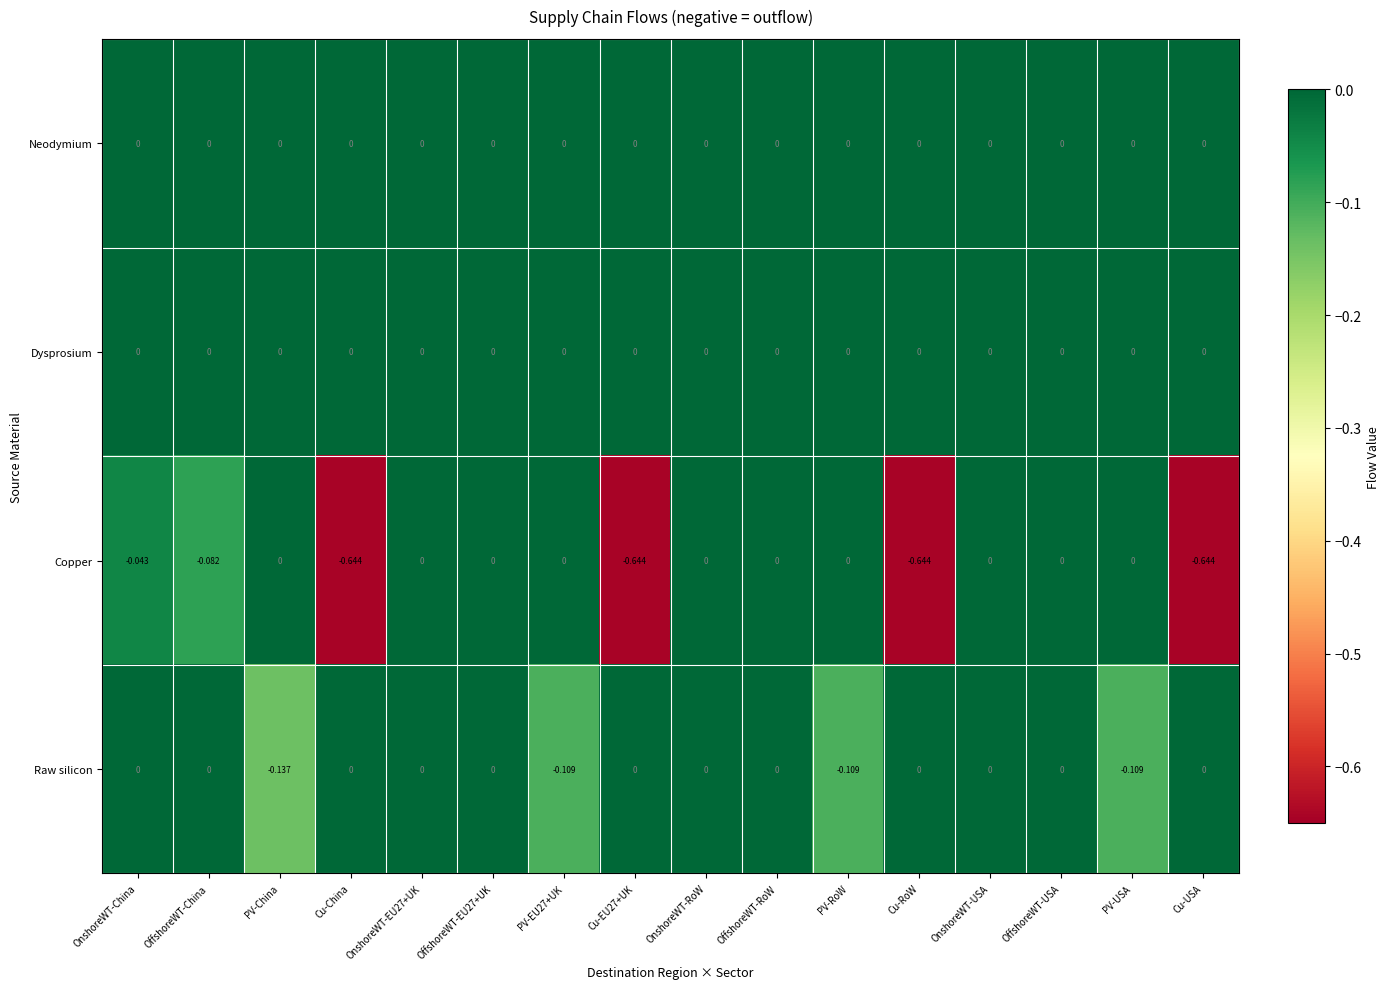

Which series has the largest range (max minus min)?

Copper